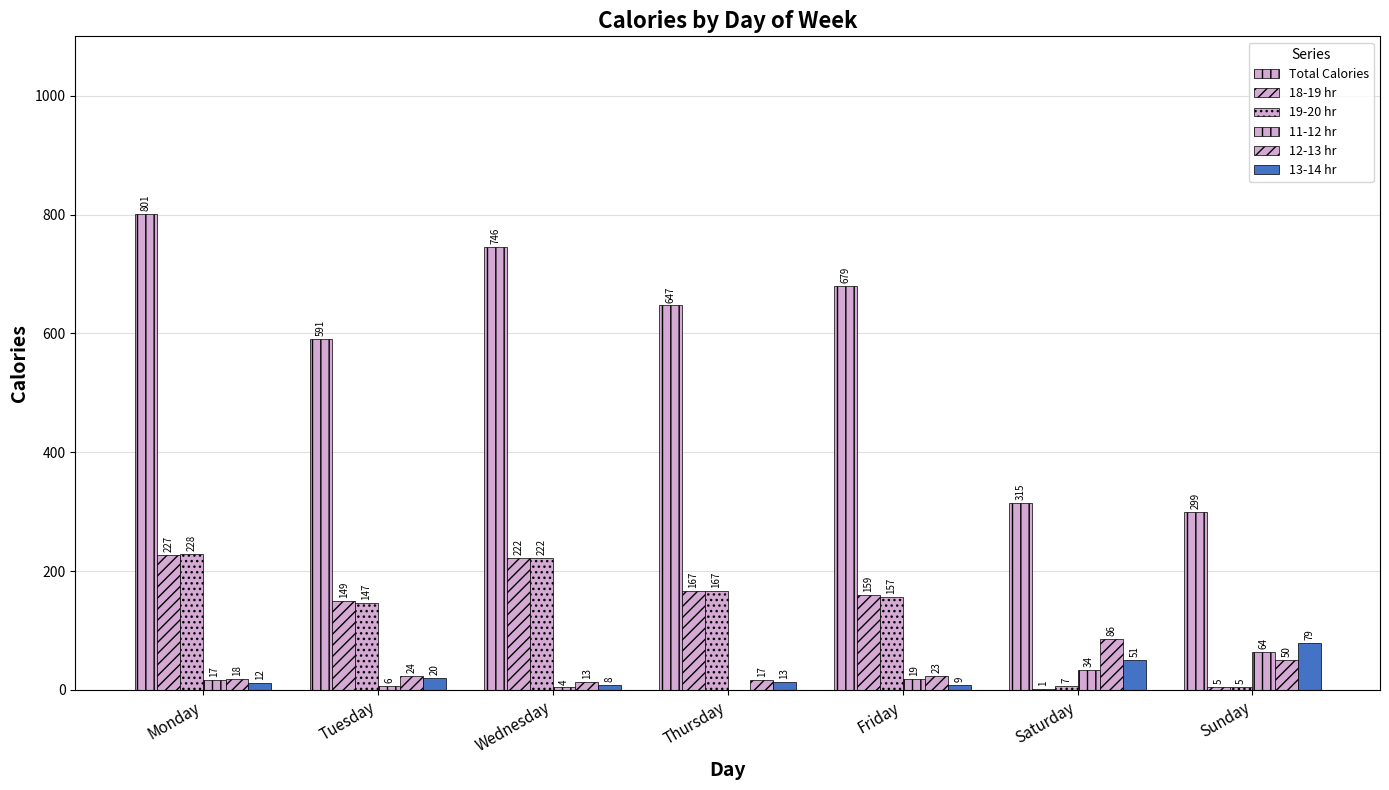

Count the number of data series in this chart.

6